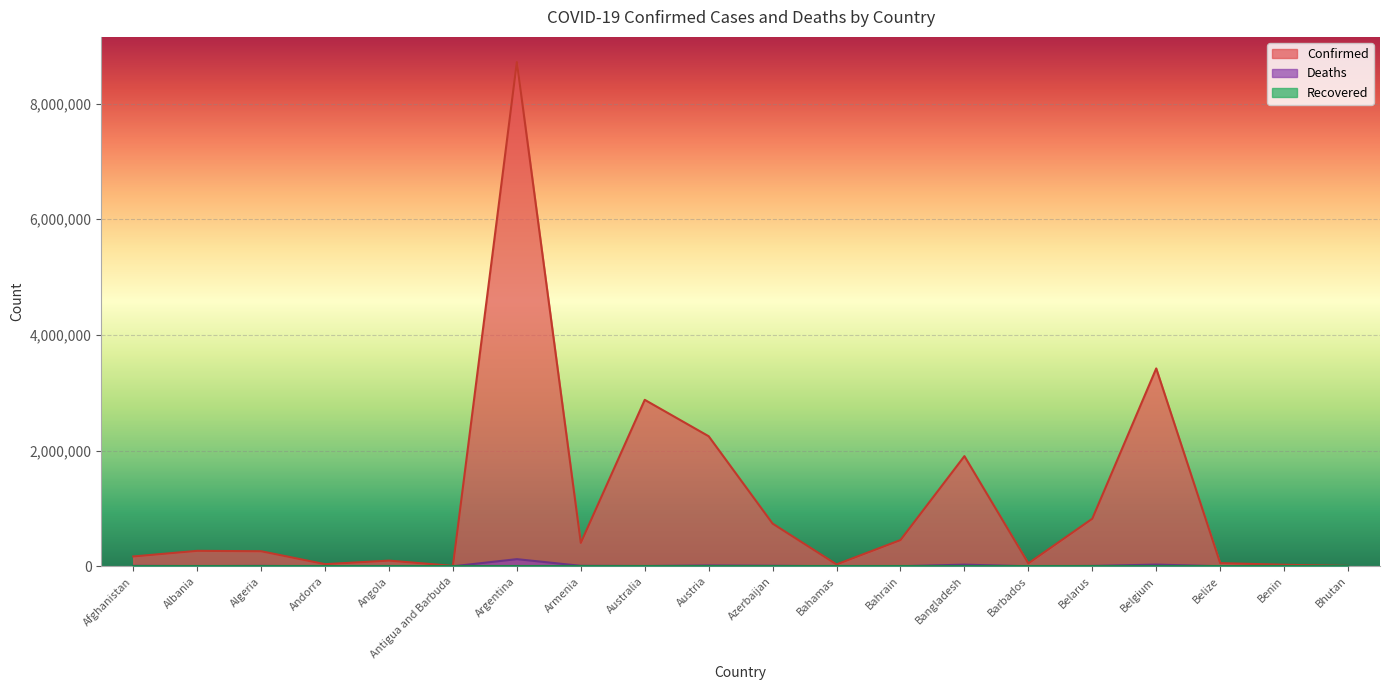

Which series has the widest spread of values?

Confirmed